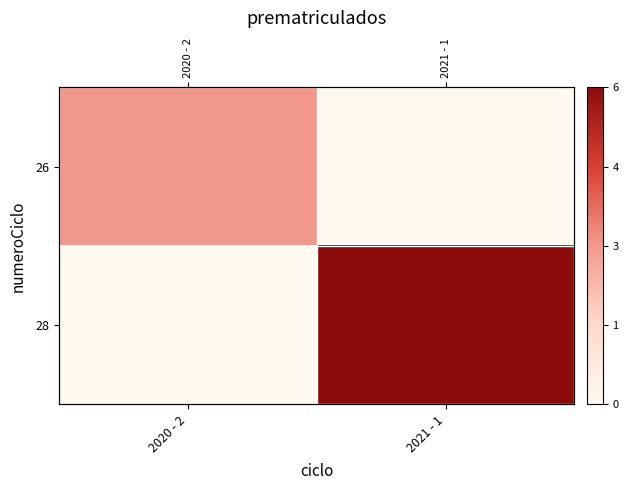

Is it true that 26 equals 0 at 2021 - 1?

True